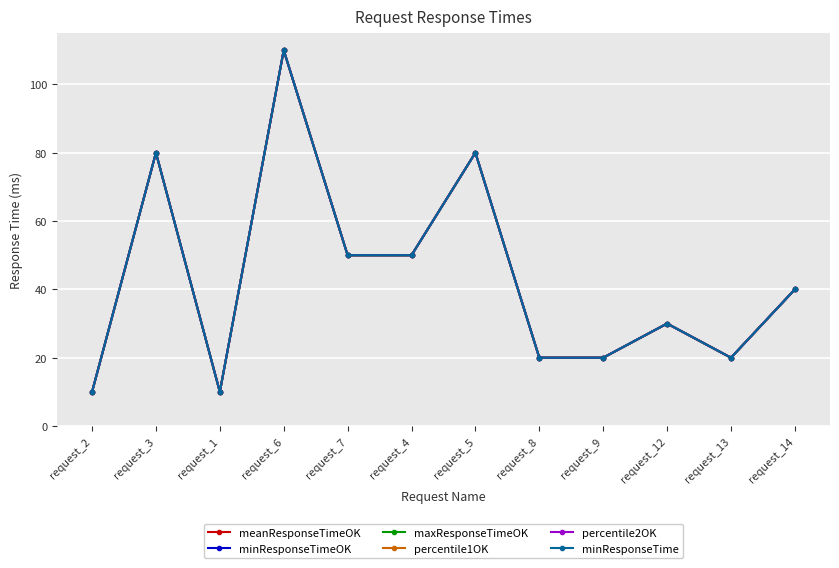

Is the value of minResponseTime at request_6 greater than the value of maxResponseTimeOK at request_7?

Yes